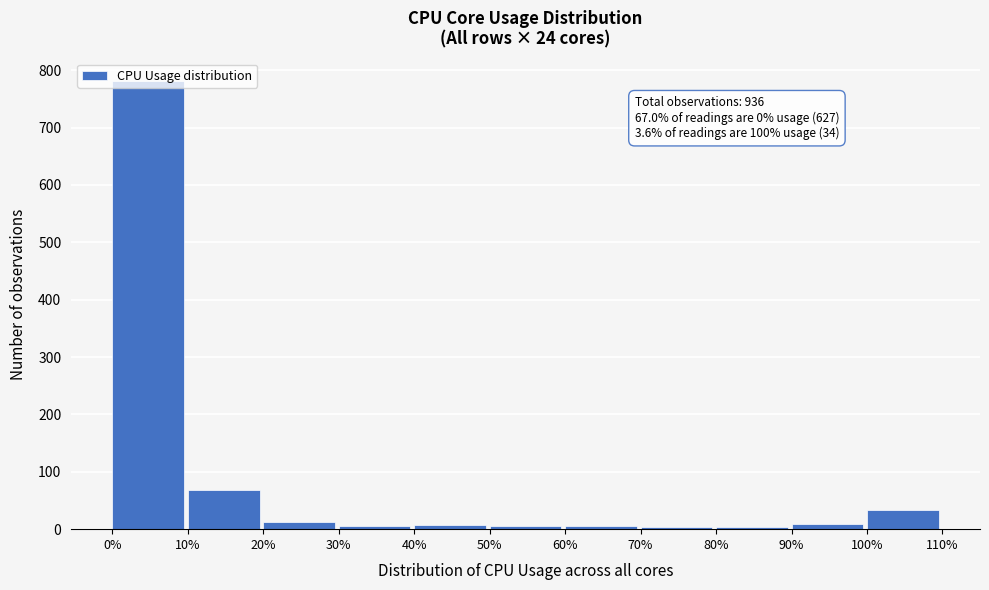

Which range on the x-axis has the tallest bar?

0% to 10%